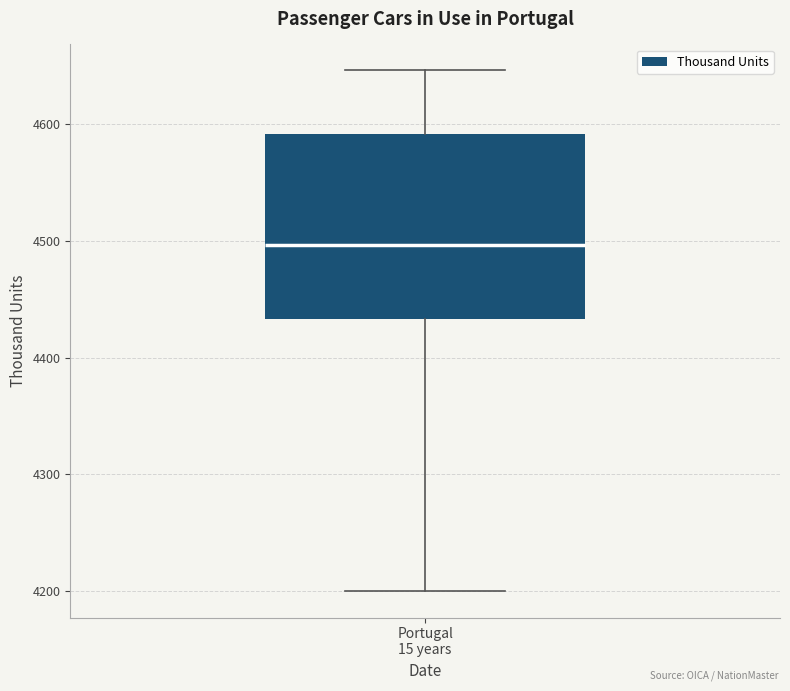

Read this box plot against the y-axis: the position of the median line, the range covered by the box, and the ends of both whiskers. The values are not printed on the chart, so give them approximately, as read against the axis.

median 4500, box 4430 to 4590, whiskers 4200 to 4650